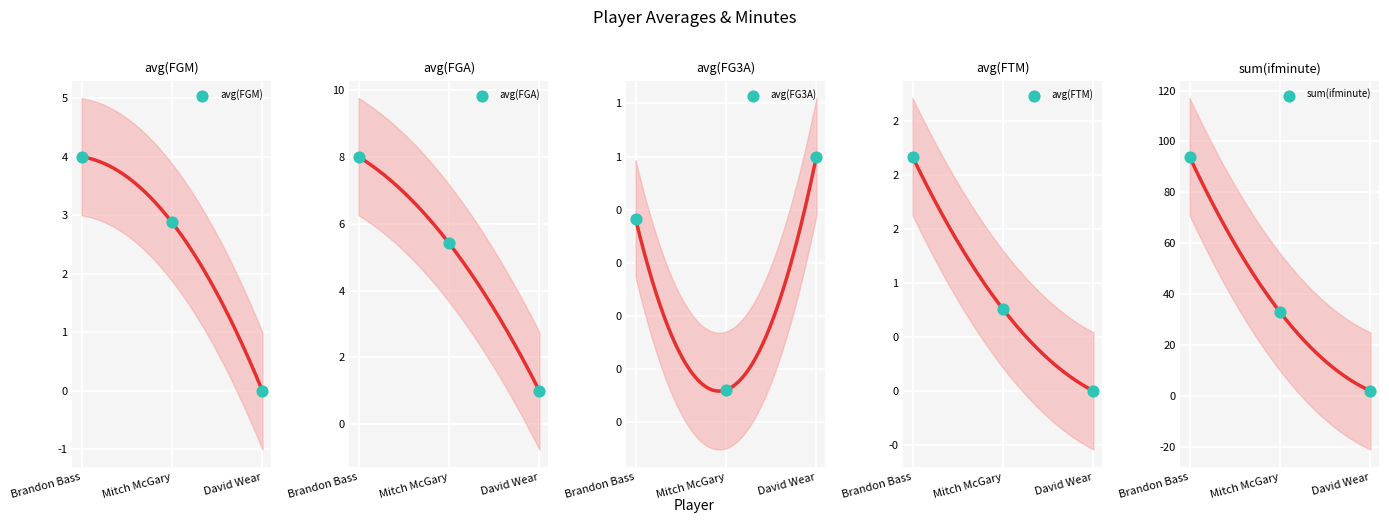

At which category is the sum across all series the highest?

Brandon Bass